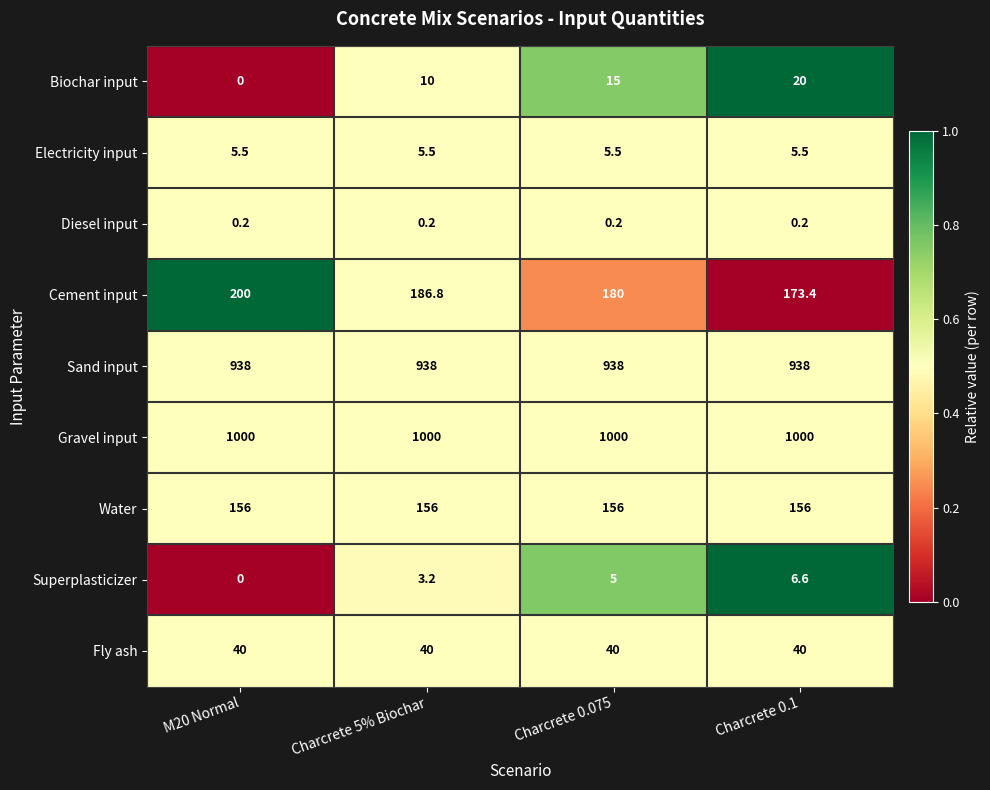

At which category does the chart reach its minimum across all series?

M20 Normal